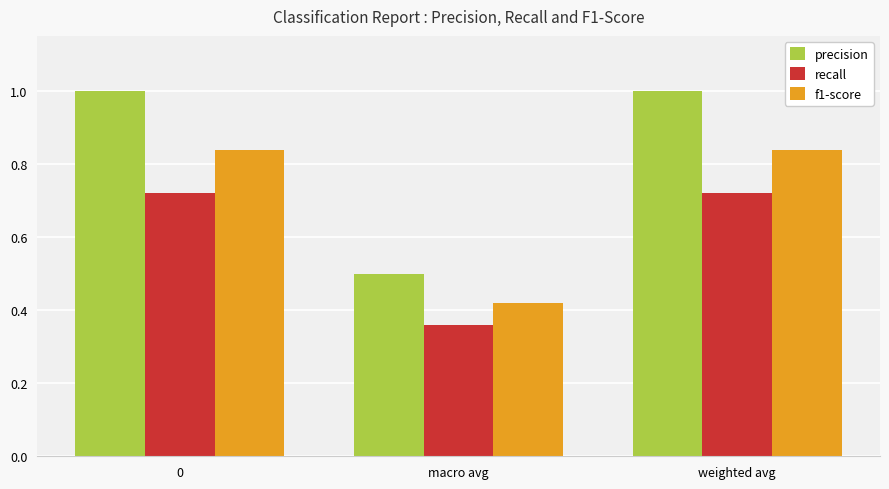

Rank the series by their maximum value, from lowest to highest.

recall, f1-score, precision